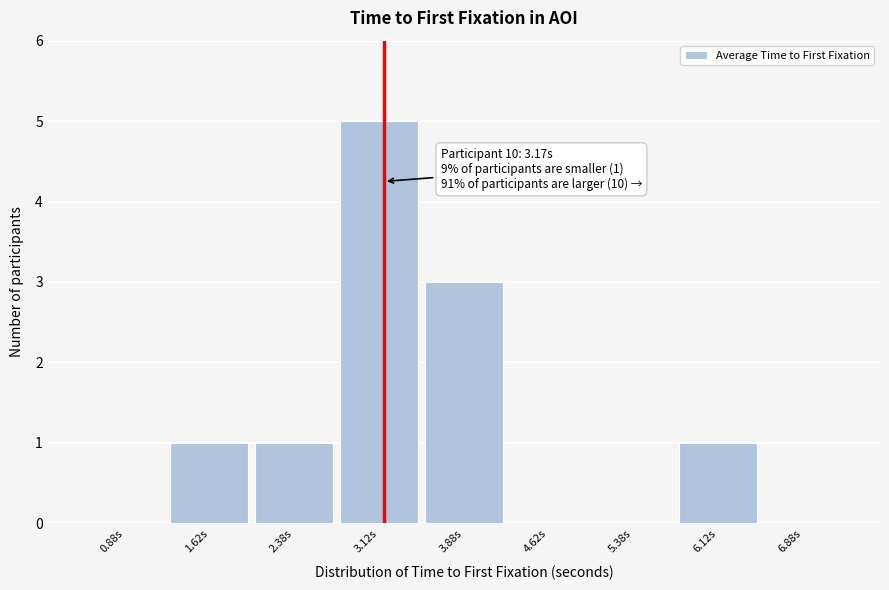

Which range on the x-axis has the tallest bar?

2.75 to 3.50